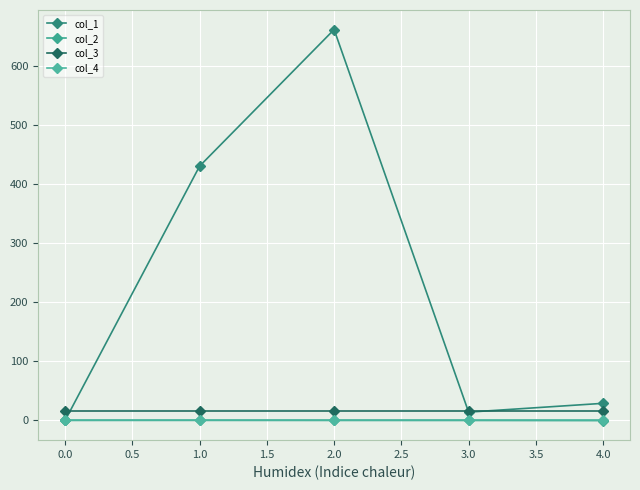

True or false: col_1 and col_2 cross at least once.

False